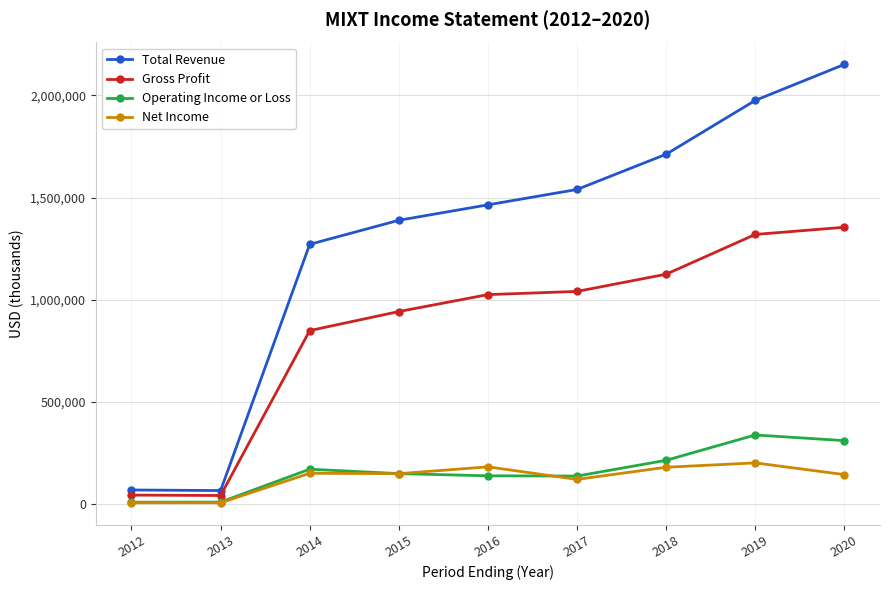

How many values in the Operating Income or Loss series are below 149900?

4